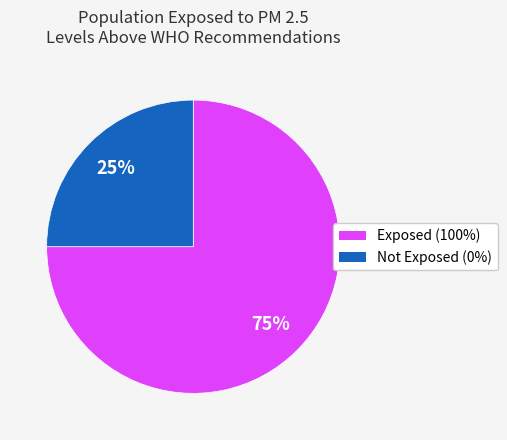

Is there a majority slice in this chart?

Yes